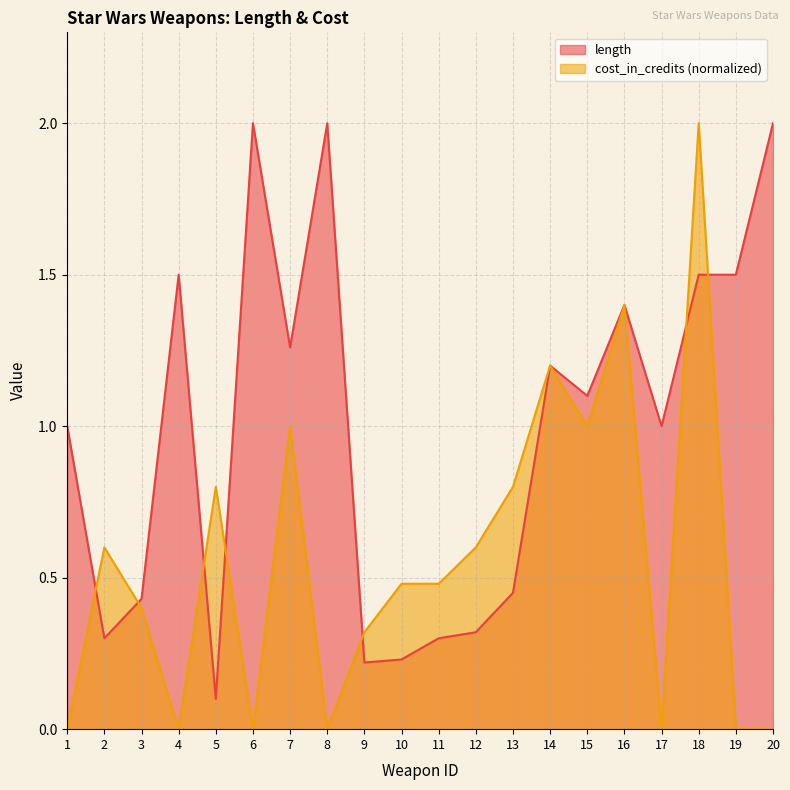

The length series shows 1.1 at 15. True or false?

True